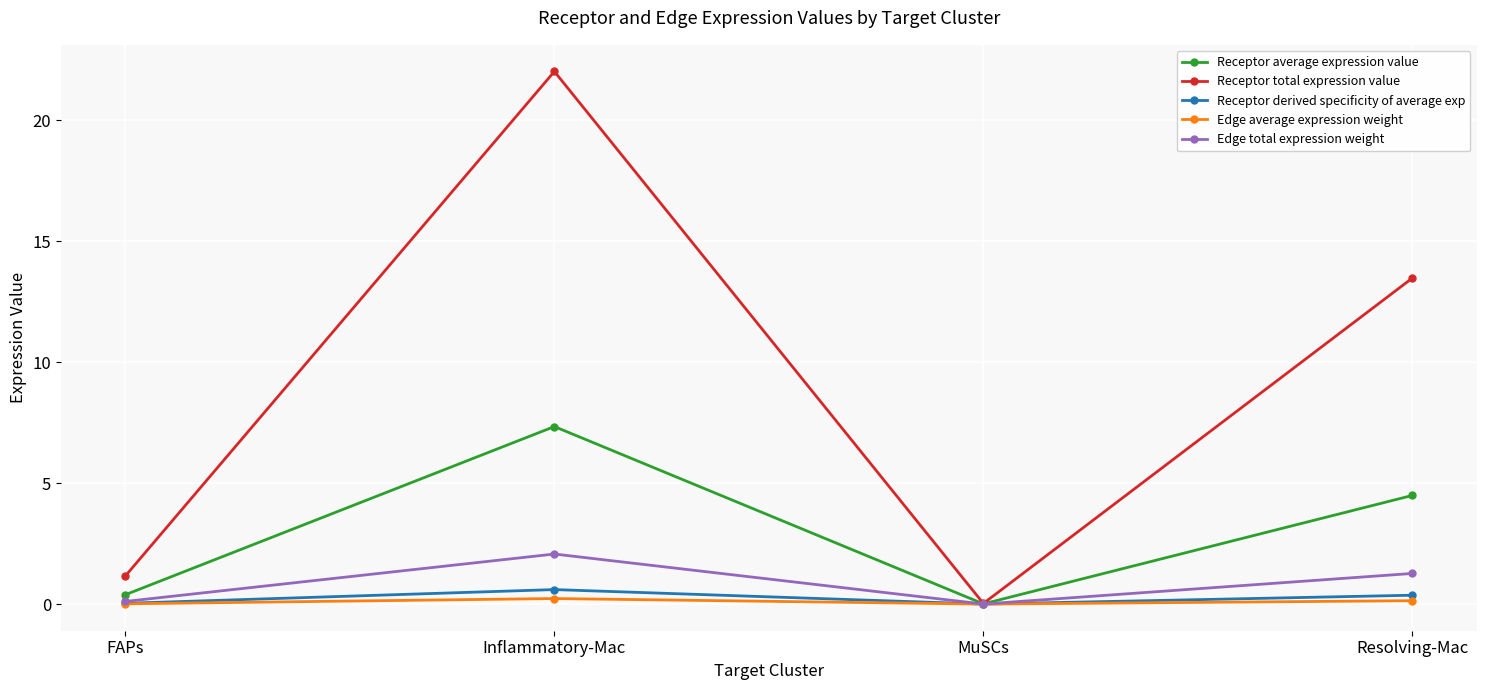

The Receptor average expression value series shows 0.4 at FAPs. True or false?

True